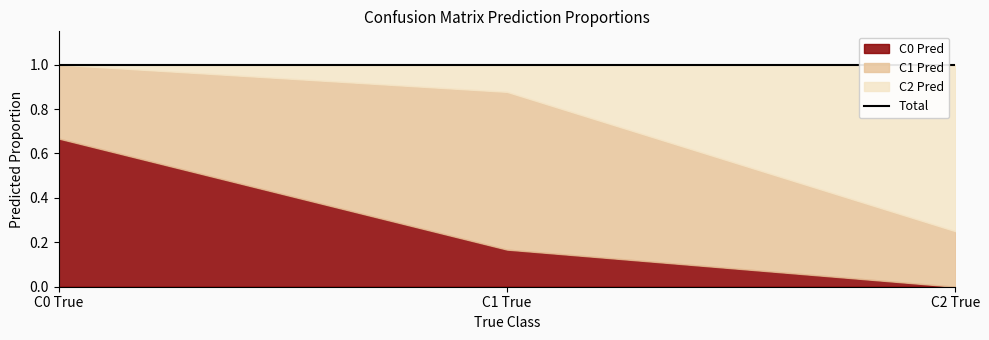

What is the label of the 3rd point from the left?

C2 True